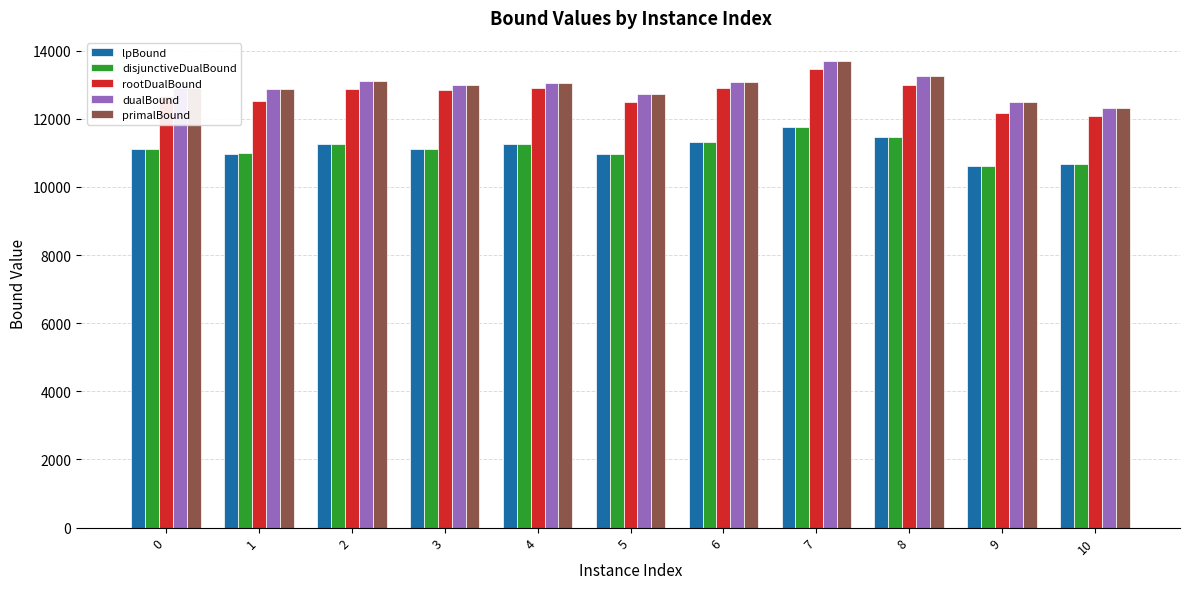

How many data points does each series have?

11